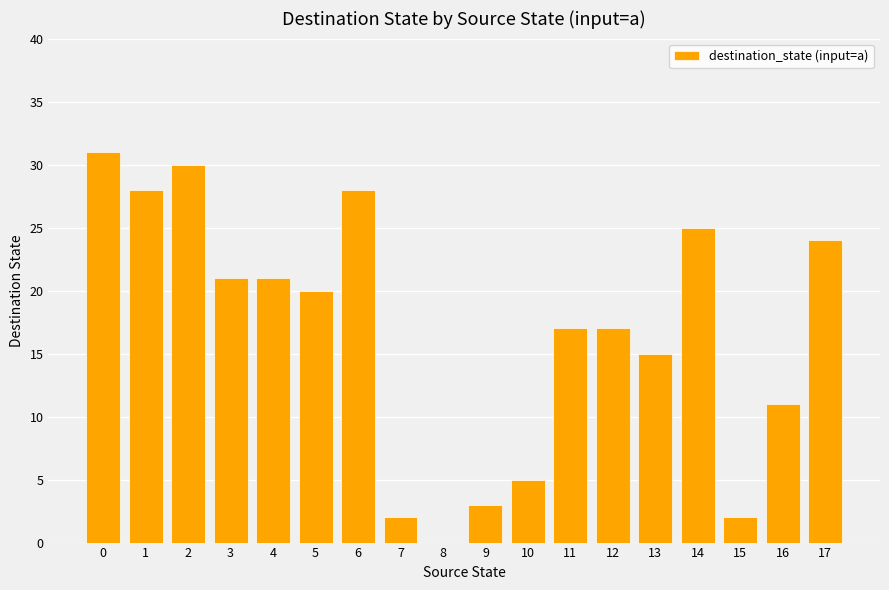

What is the greatest value displayed?

31